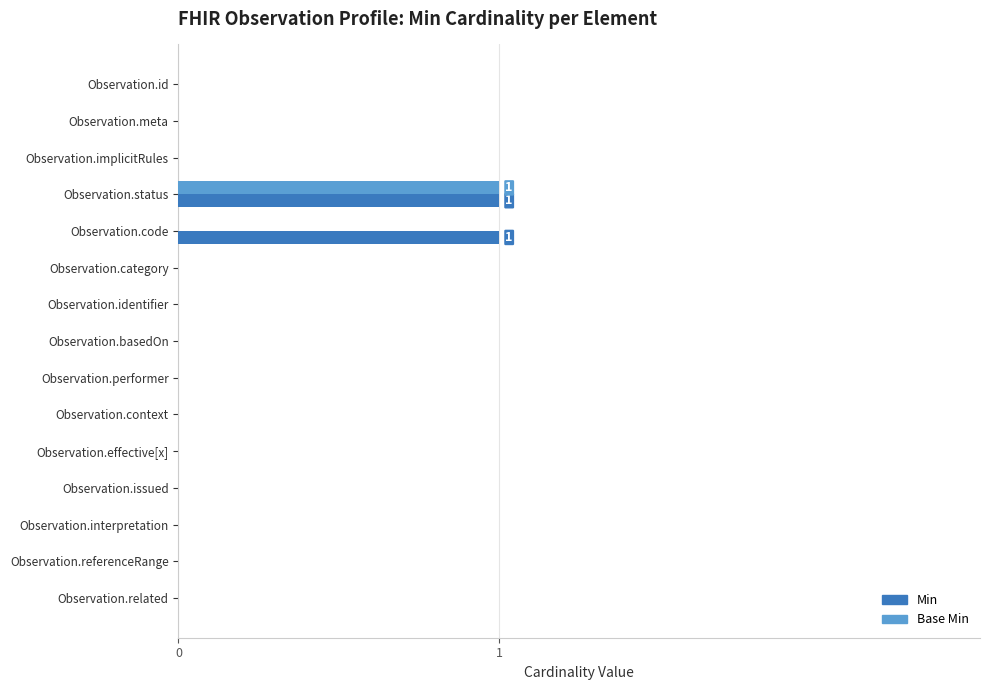

Is it true that Base Min equals 0 at Observation.status?

False